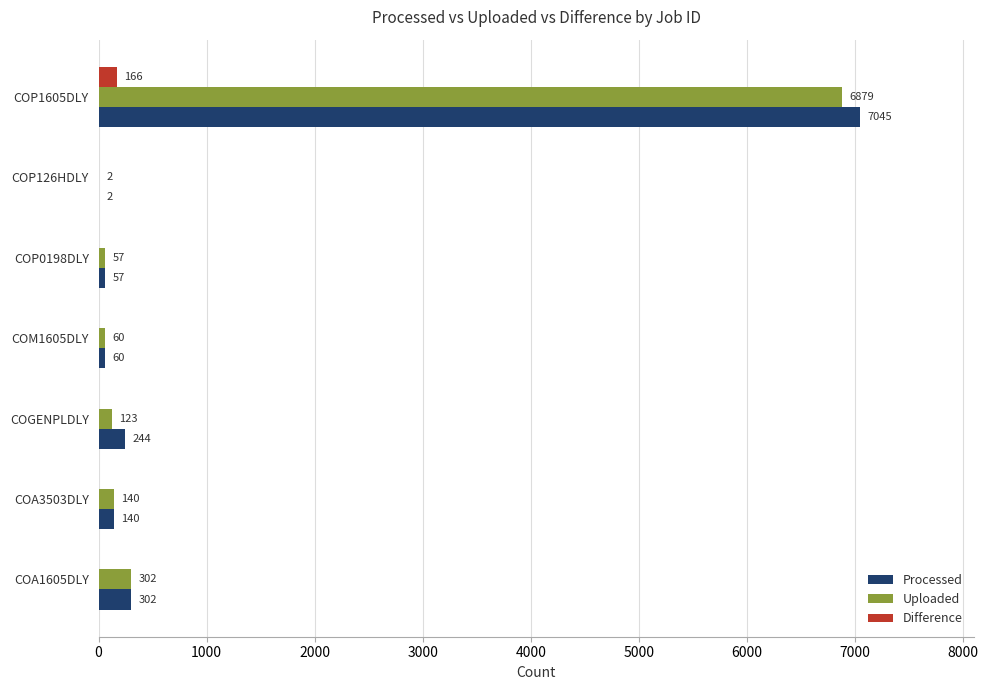

Which series has the largest range (max minus min)?

Processed